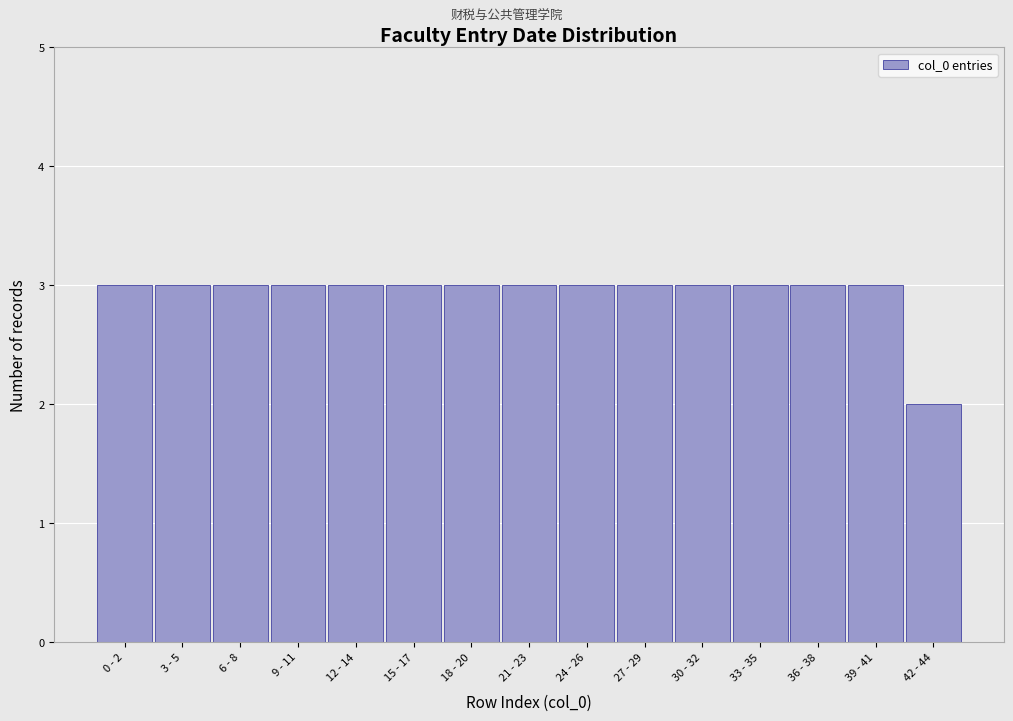

Reading left to right, extract all data points from this chart.

0 - 2=3	3 - 5=3	6 - 8=3	9 - 11=3	12 - 14=3	15 - 17=3	18 - 20=3	21 - 23=3	24 - 26=3	27 - 29=3	30 - 32=3	33 - 35=3	36 - 38=3	39 - 41=3	42 - 44=2